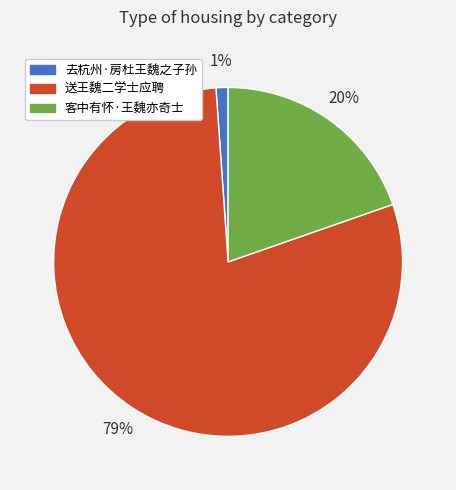

Approximately how many times larger is the value at 送王魏二学士应聘 compared to 客中有怀·王魏亦奇士?

4.0